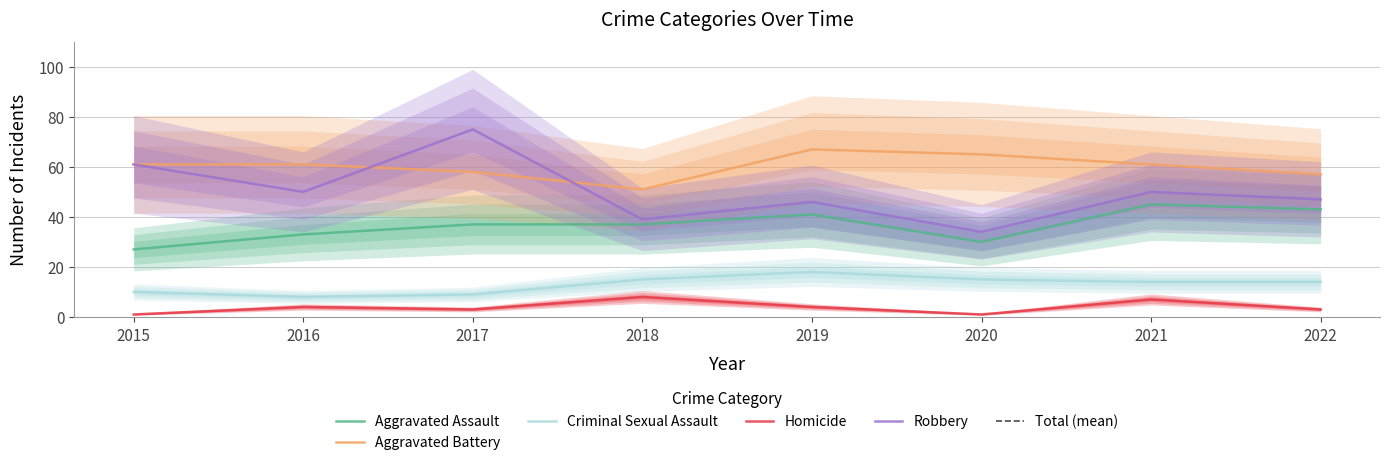

True or false: Aggravated Battery has more than 1 interior local peaks.

False